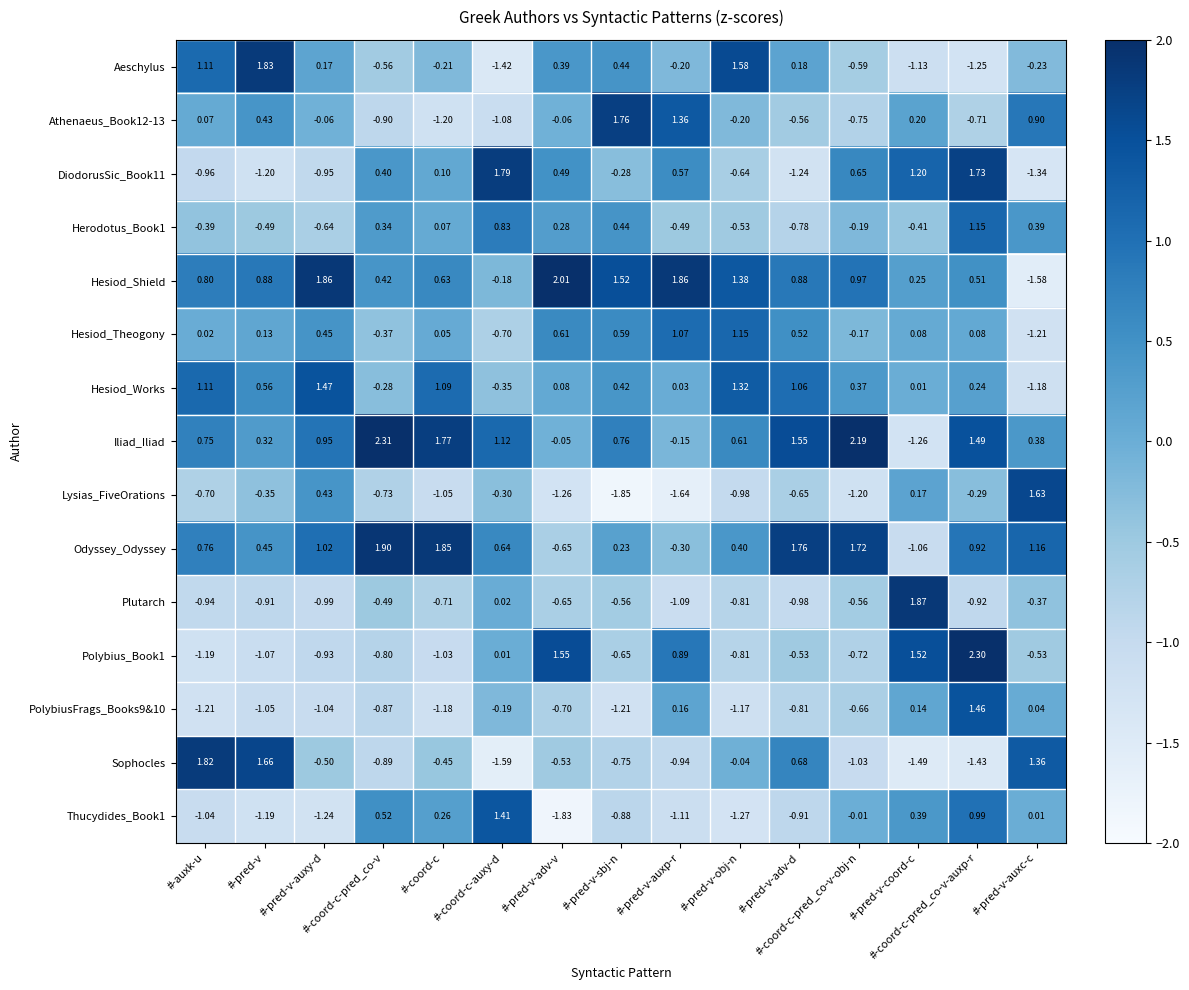

Which series has the largest total across all categories?

Iliad_Iliad